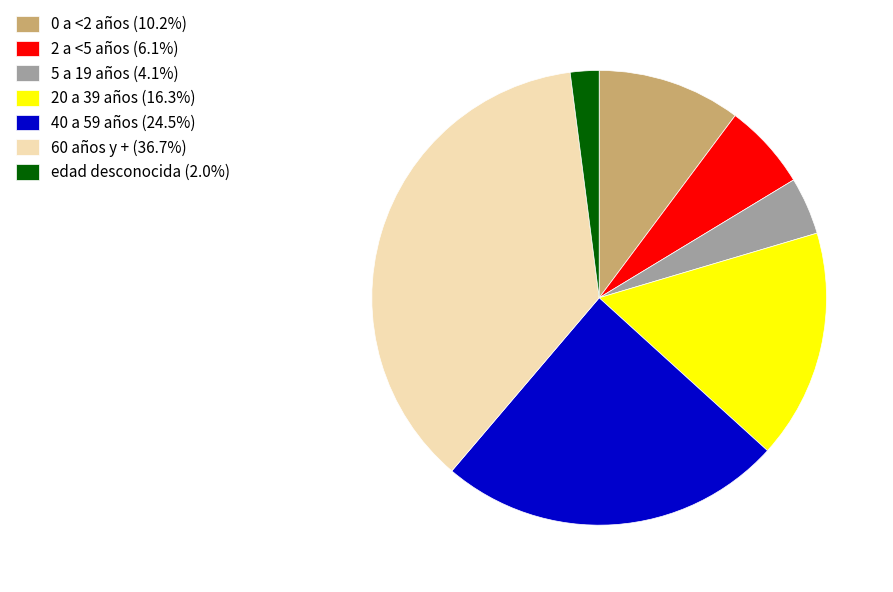

Is edad desconocida (2.0%) the majority of the pie?

No